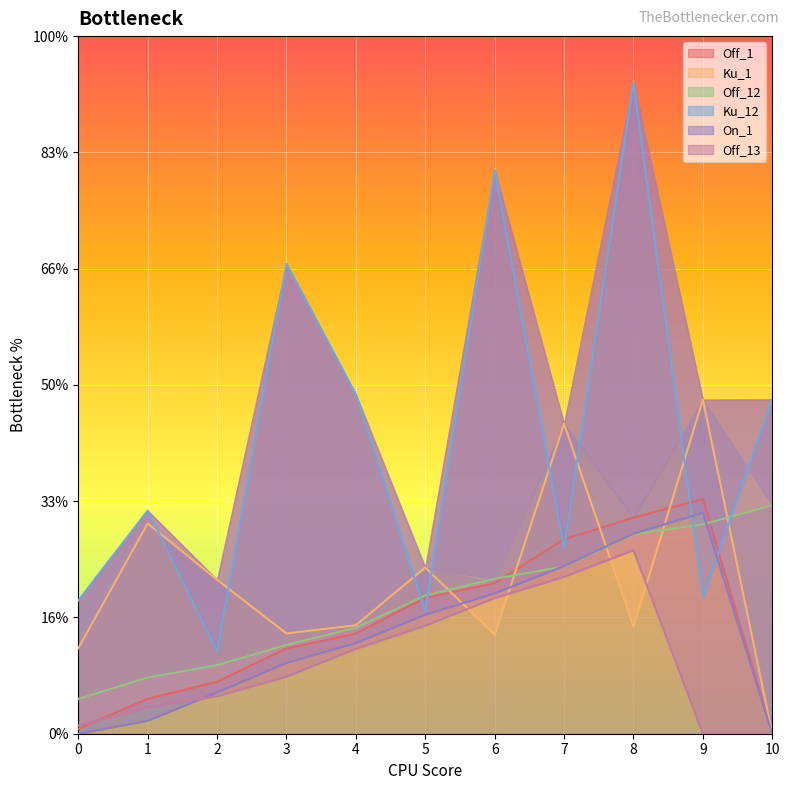

Is the value of Off_12 at 1 greater than the value of Off_13 at 1?

Yes